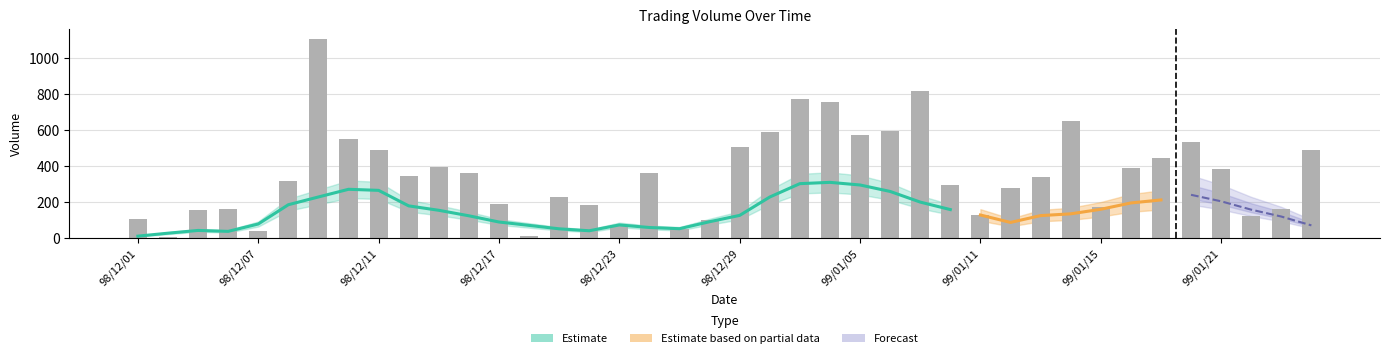

Is it true that the value at 99/01/19 is 446?

True